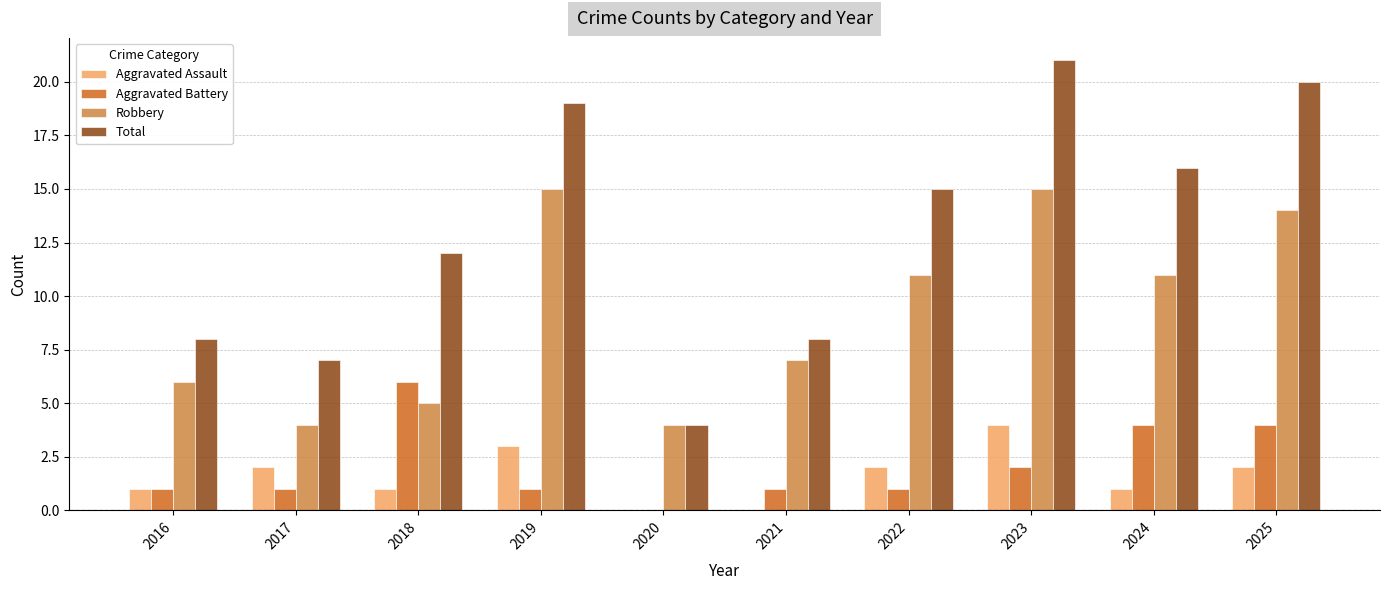

At which label does Aggravated Assault reach its peak?

2023